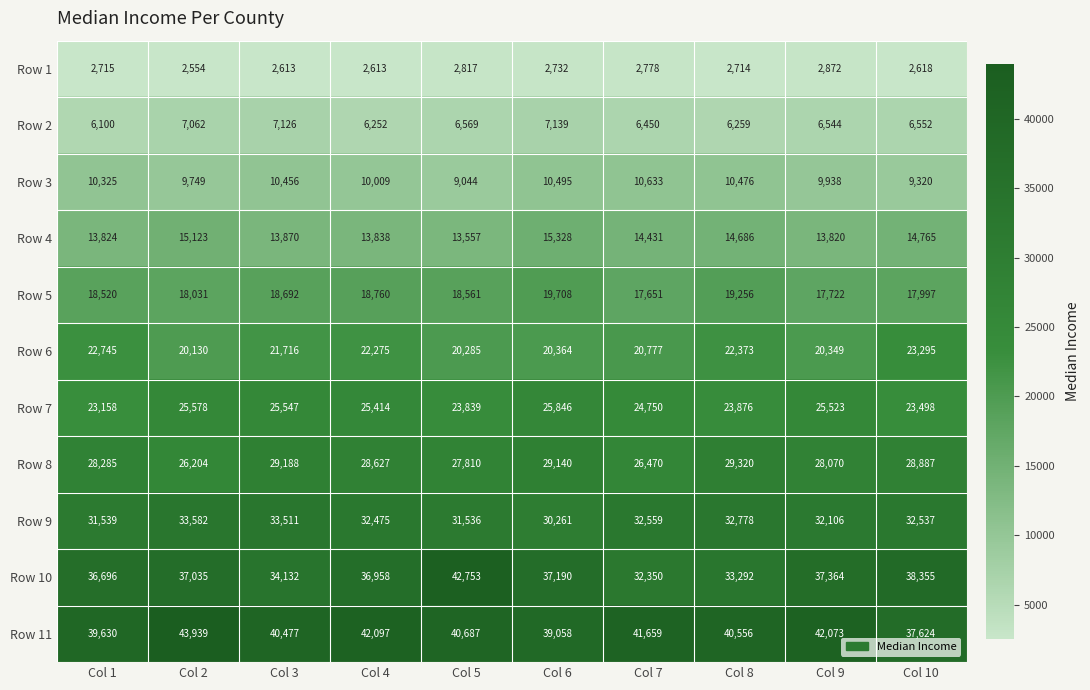

At which label does Row 9 first exceed 32537?

Col 2